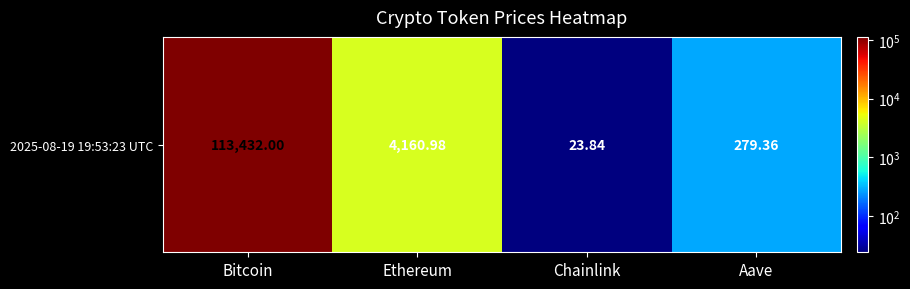

List the labels in order of value, largest first.

Bitcoin, Ethereum, Aave, Chainlink